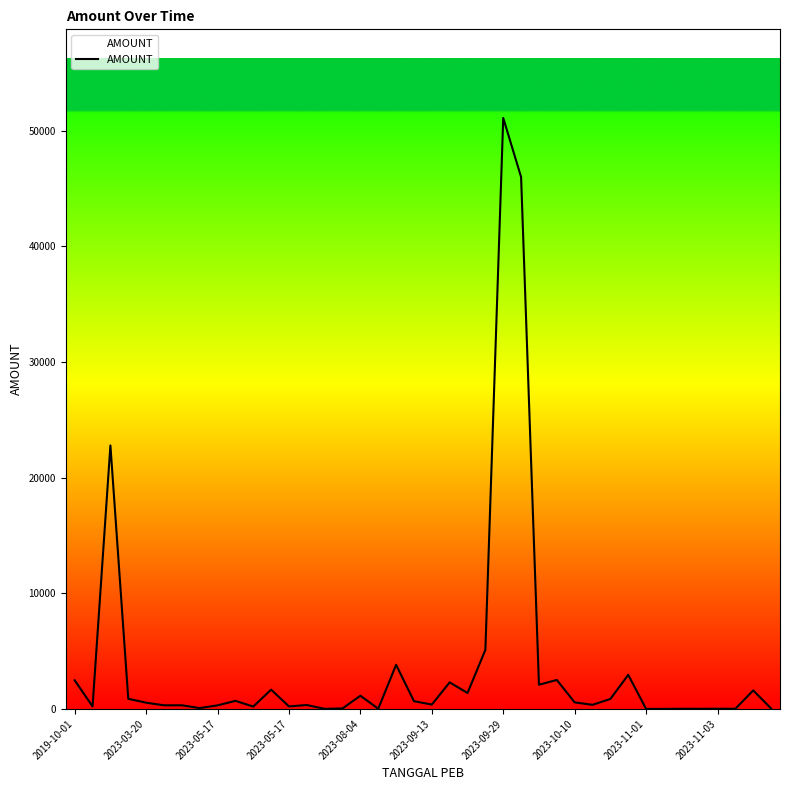

What is the difference between the maximum and minimum values?

51087.1